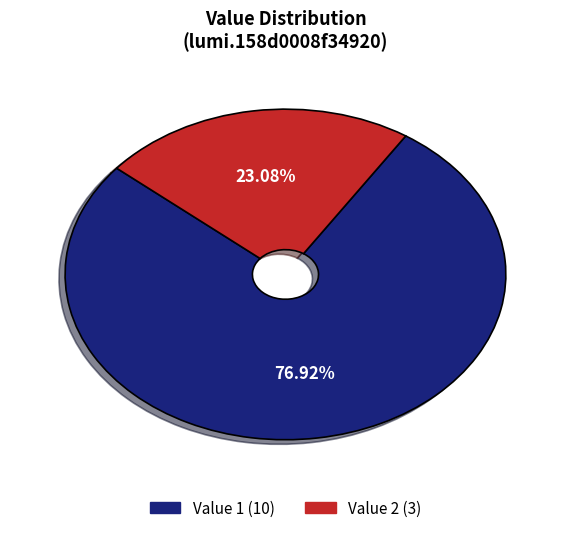

Is there any slice that represents more than half of the pie?

Yes